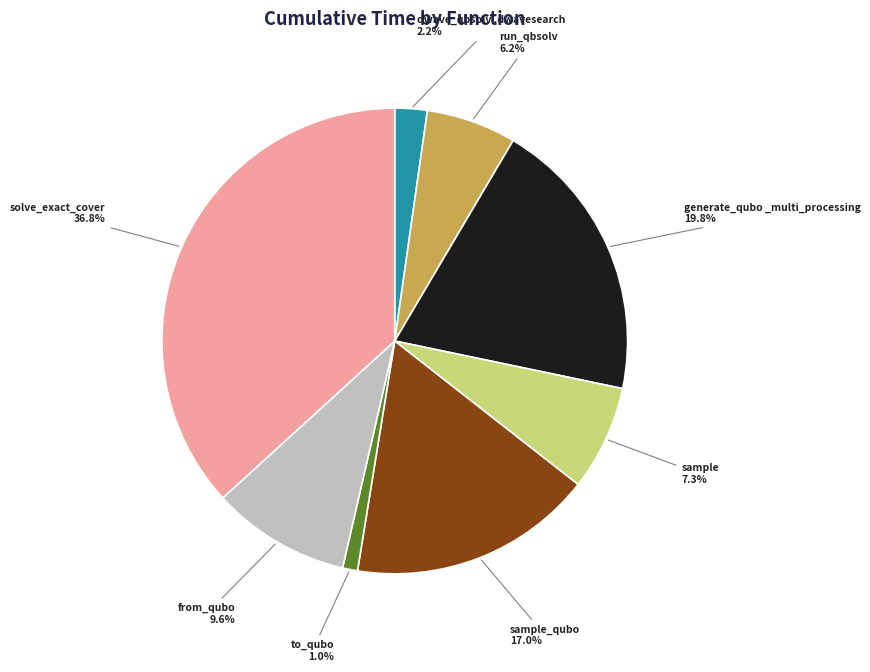

To the nearest percent, what portion does to_qubo represent?

1%